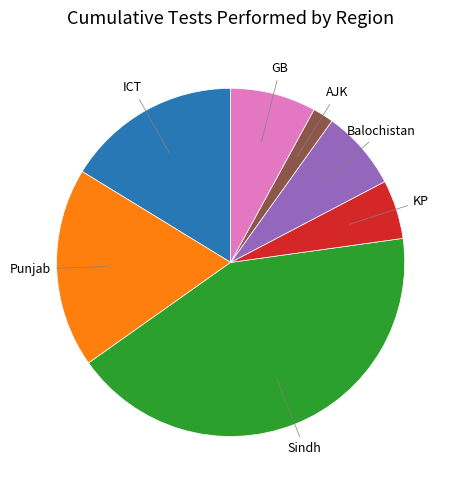

Rank the categories by value from lowest to highest.

AJK, KP, Balochistan, GB, ICT, Punjab, Sindh